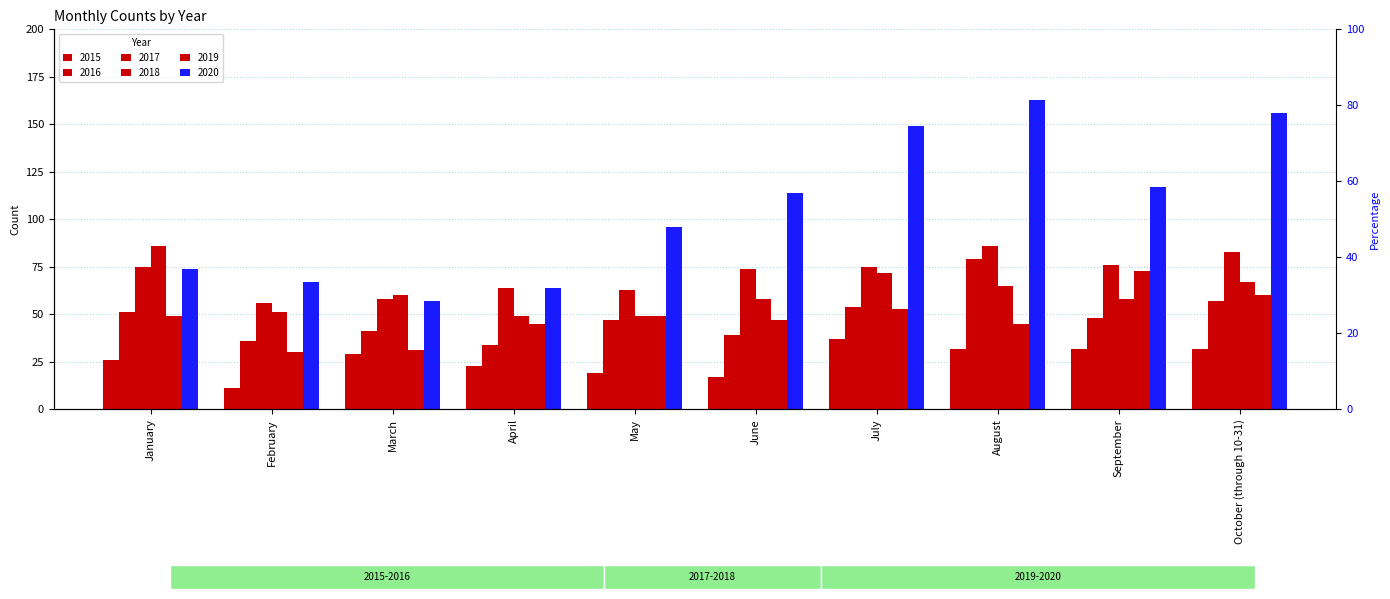

Reading left to right, what are all the values shown in this chart?

2015: January=26	February=11	March=29	April=23	May=19	June=17	July=37	August=32	September=32	October (through 10-31)=32
2016: January=51	February=36	March=41	April=34	May=47	June=39	July=54	August=79	September=48	October (through 10-31)=57
2017: January=75	February=56	March=58	April=64	May=63	June=74	July=75	August=86	September=76	October (through 10-31)=83
2018: January=86	February=51	March=60	April=49	May=49	June=58	July=72	August=65	September=58	October (through 10-31)=67
2019: January=49	February=30	March=31	April=45	May=49	June=47	July=53	August=45	September=73	October (through 10-31)=60
2020: January=74	February=67	March=57	April=64	May=96	June=114	July=149	August=163	September=117	October (through 10-31)=156